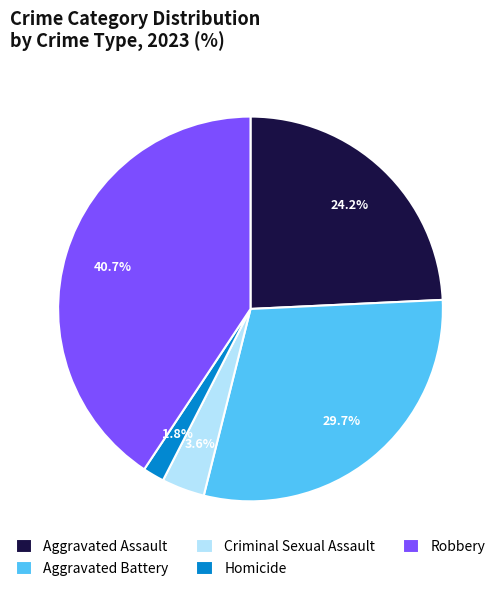

Count the number of slices in the pie.

5